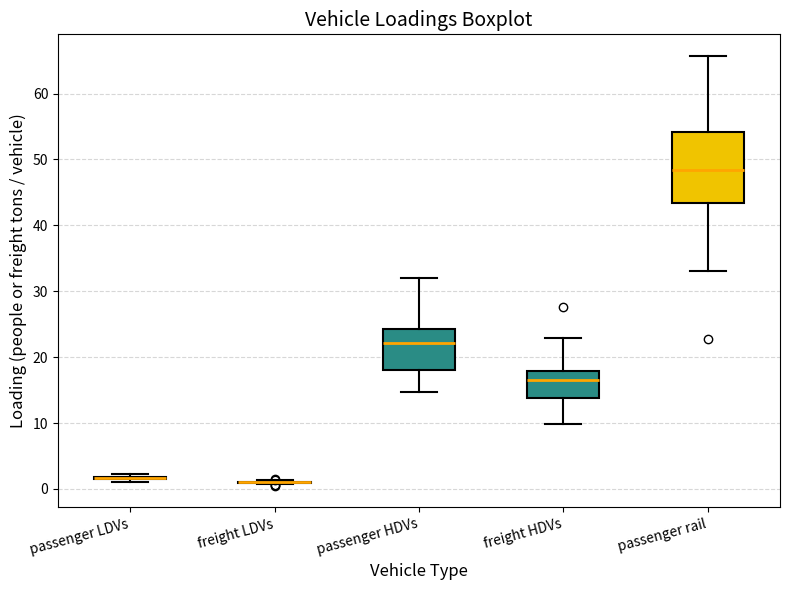

Reading left to right, transcribe this box plot: for each box, give where its median line is, the range the box spans, and where its two whiskers end, as read against the y-axis. The values are not printed on the chart, so give them approximately, as read against the axis.

passenger LDVs: box collapsed to a line at 2, whiskers 1 to 2
freight LDVs: box collapsed to a line at 1, whiskers 1 to 1
passenger HDVs: median 22, box 18 to 24, whiskers 15 to 32
freight HDVs: median 16, box 14 to 18, whiskers 10 to 23
passenger rail: median 48, box 43 to 54, whiskers 33 to 66